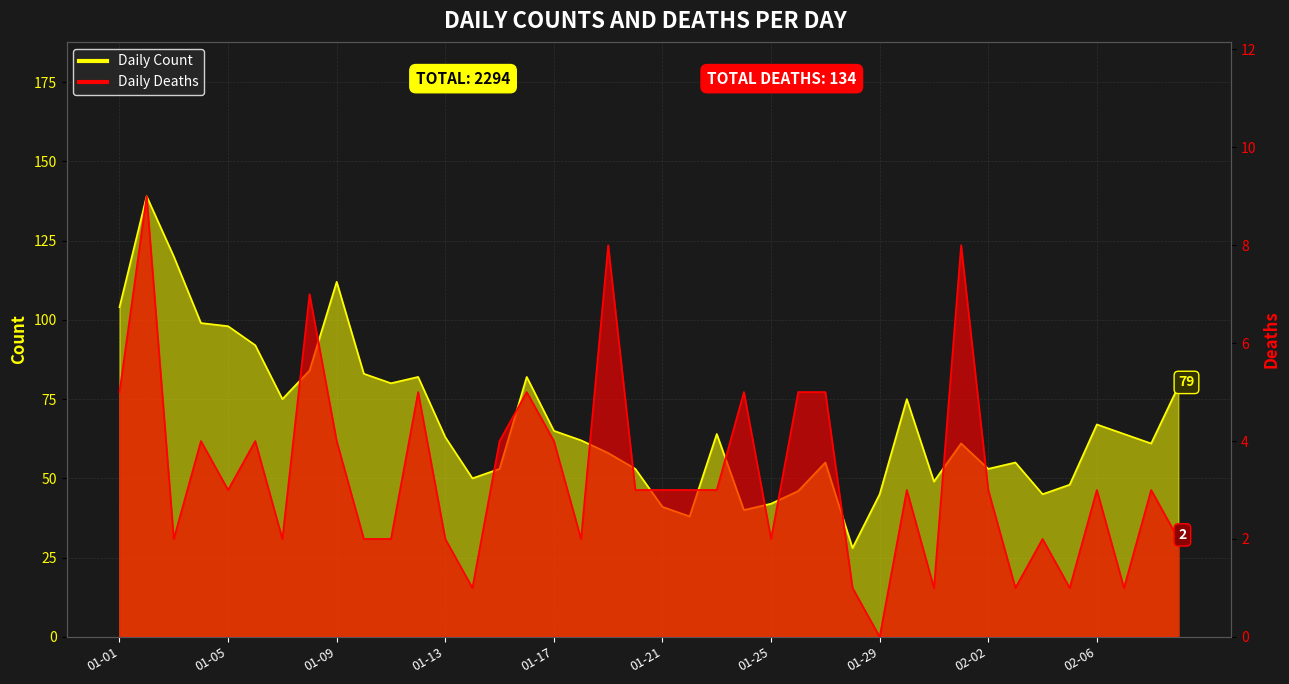

How many lines are shown in the chart?

2